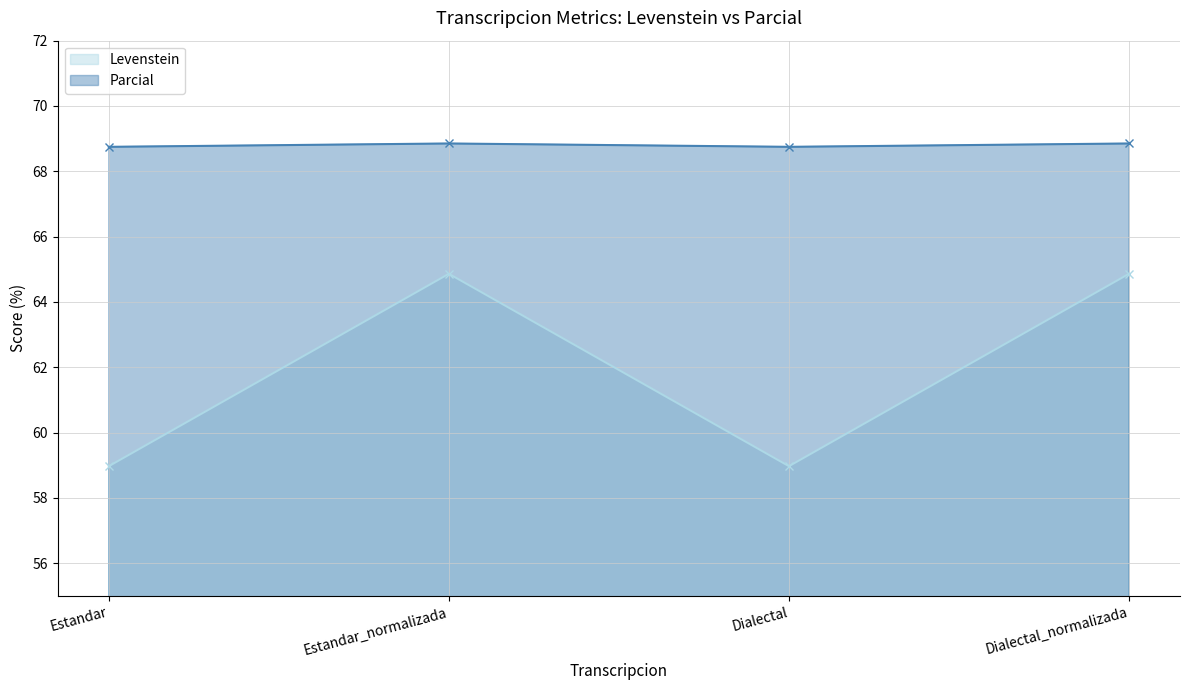

At Dialectal_normalizada, list the series in order from smallest to largest.

Levenstein (line), Parcial (line)